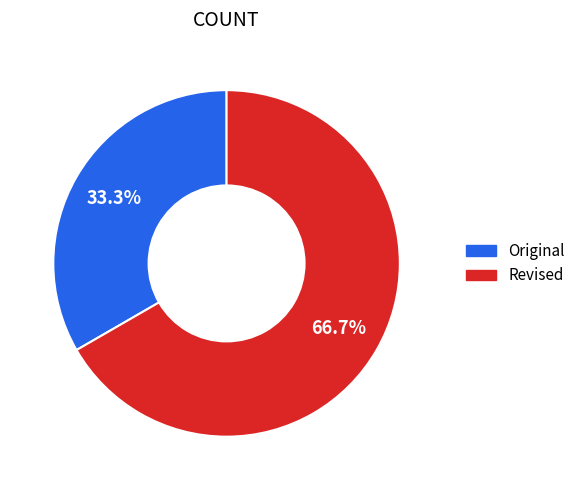

Rank the categories by value from lowest to highest.

Original, Revised